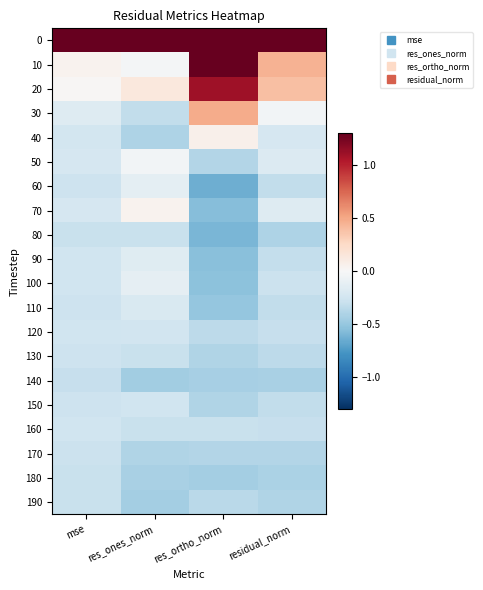

Which label corresponds to the smallest value in the chart?

res_ortho_norm